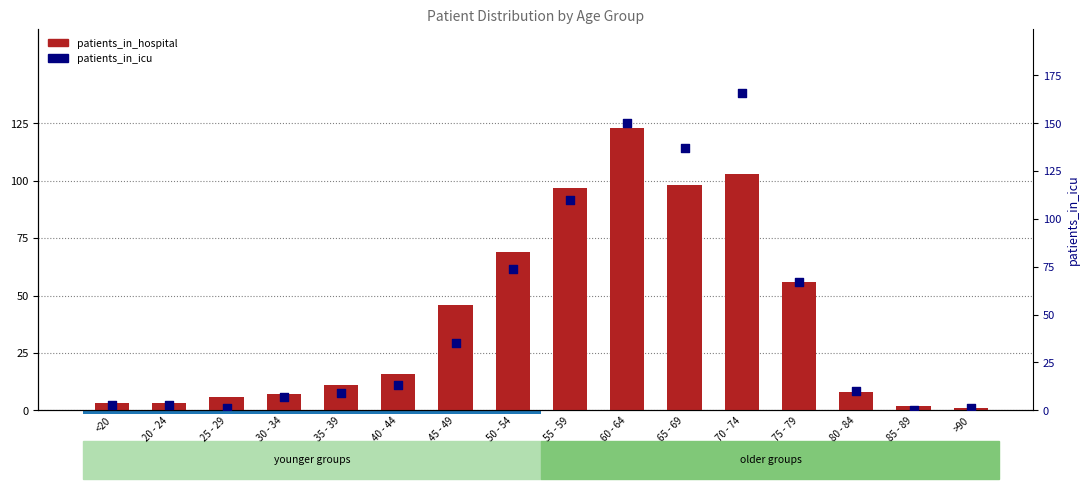

What are all the series names shown in the legend?

patients_in_hospital, patients_in_icu